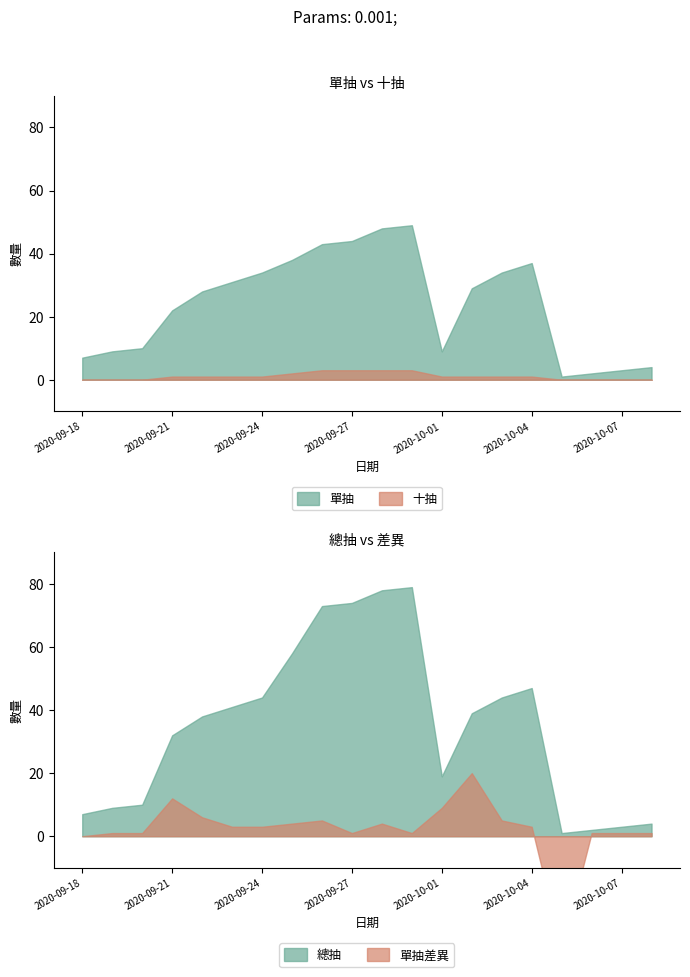

True or false: 十抽差異 and 總抽 cross at least once.

False